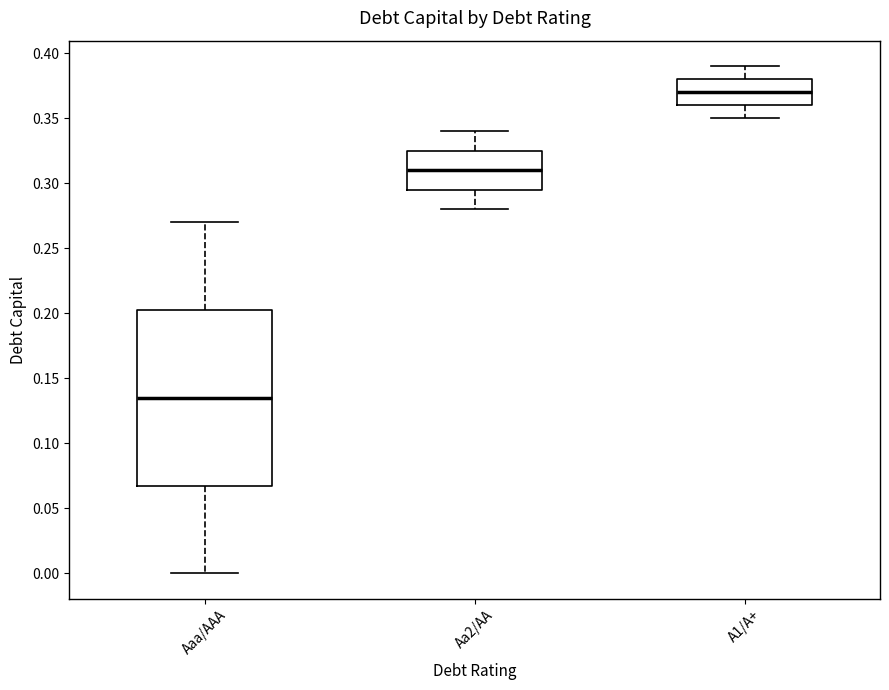

Reading left to right, transcribe this box plot: for each box, give where its median line is, the range the box spans, and where its two whiskers end, as read against the y-axis. The values are not printed on the chart, so give them approximately, as read against the axis.

Aaa/AAA: median 0.135, box 0.070 to 0.205, whiskers 0.000 to 0.270
Aa2/AA: median 0.310, box 0.295 to 0.325, whiskers 0.280 to 0.340
A1/A+: median 0.370, box 0.360 to 0.380, whiskers 0.350 to 0.390